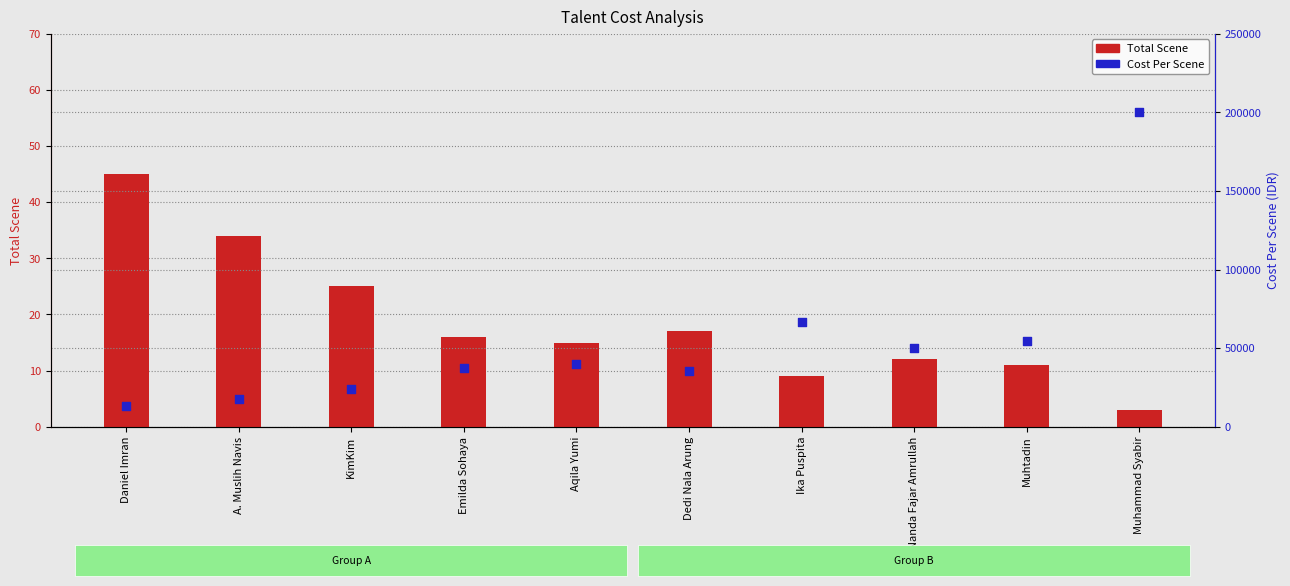

Is the value of Total Scene at A. Muslih Navis greater than the value of Cost Per Scene at Muhtadin?

No